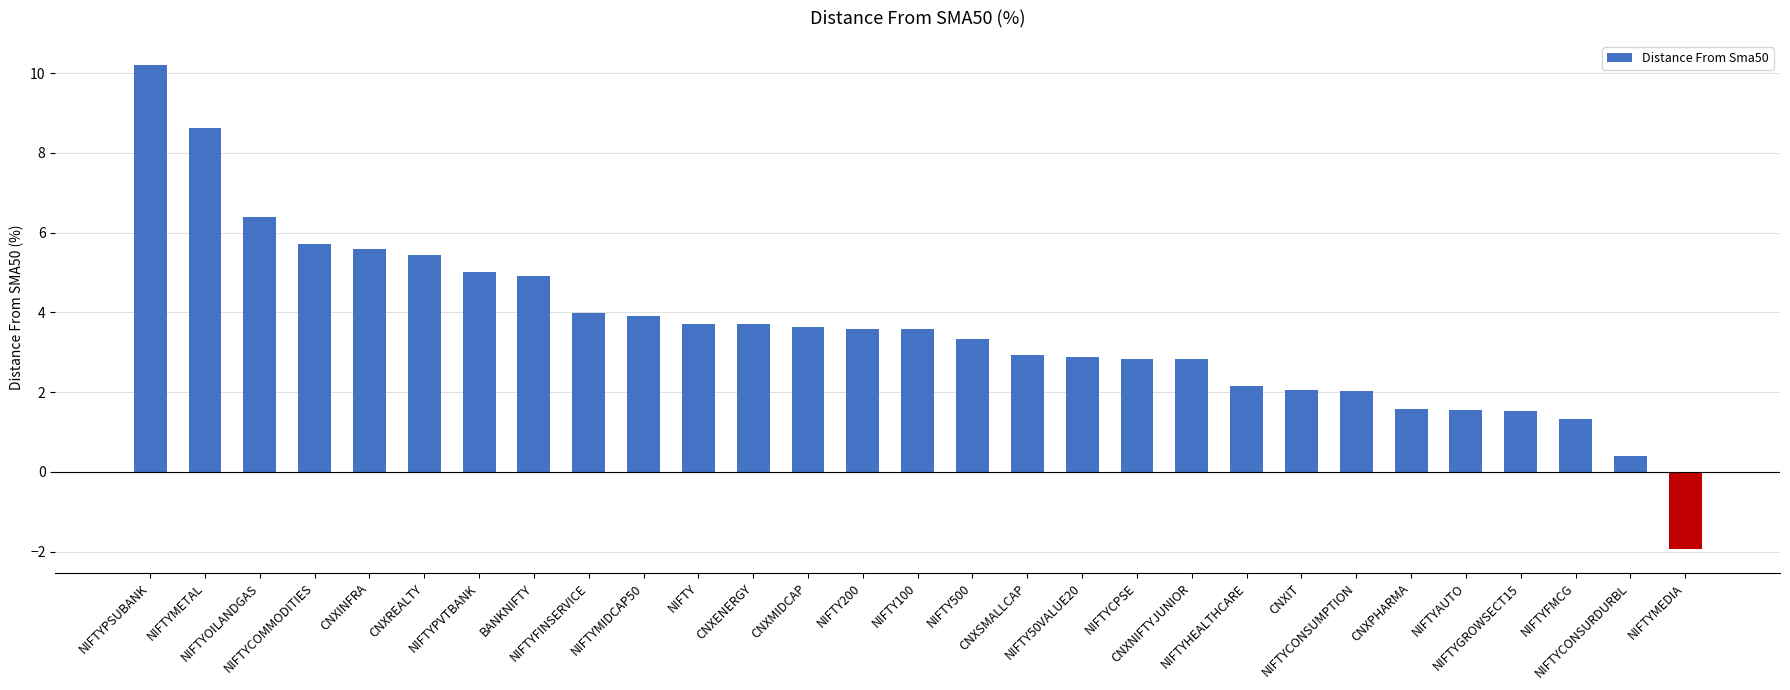

What is the value of the 29th bar from the left?

-1.9